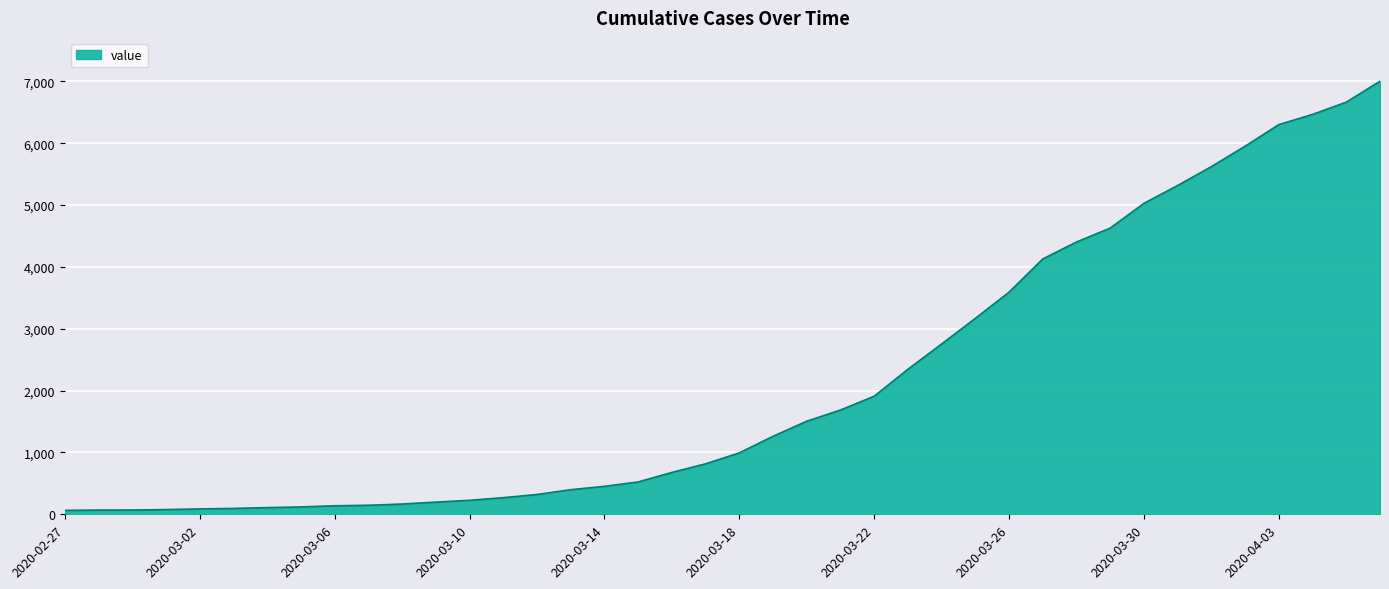

What is the greatest value displayed?

7003